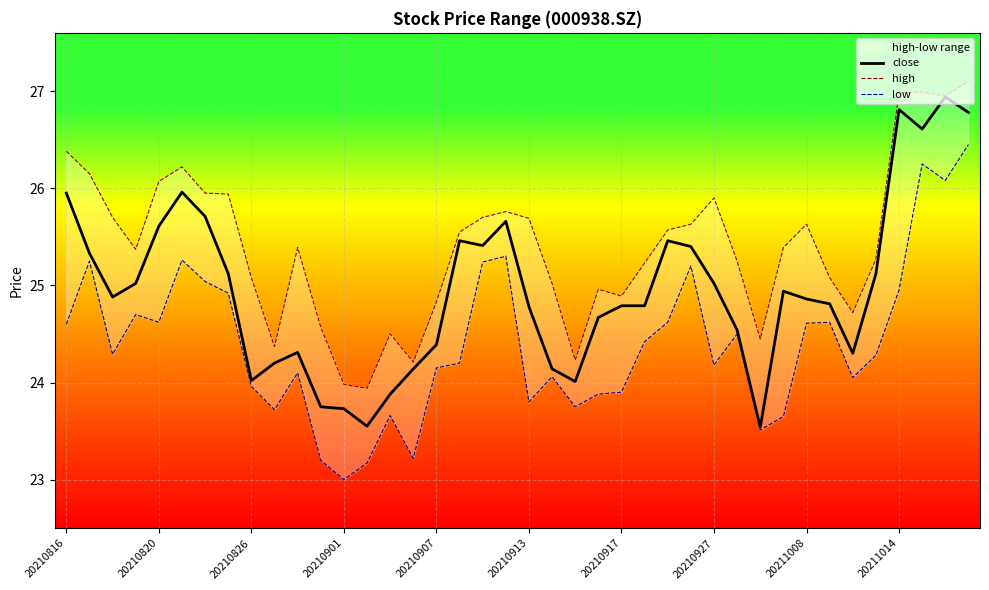

What position from the left is 38?

39